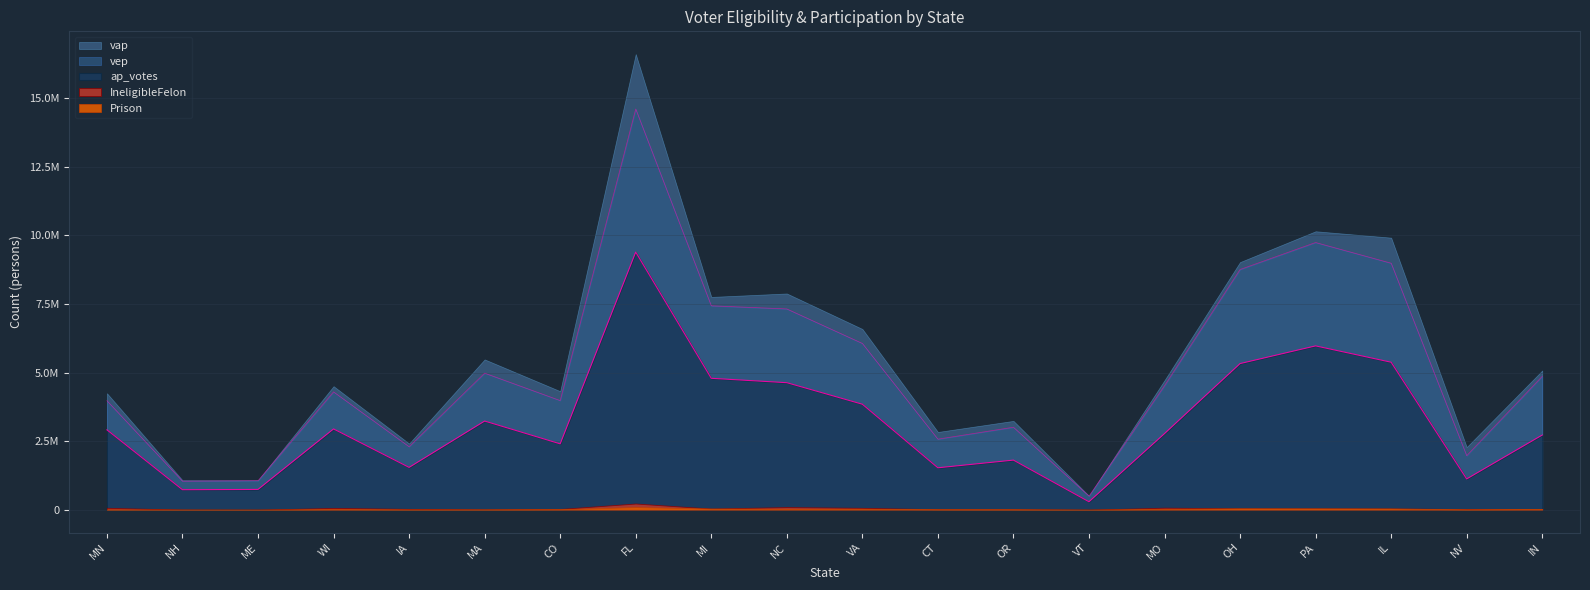

True or false: IneligibleFelon has more than 2 points higher than both neighbors.

True